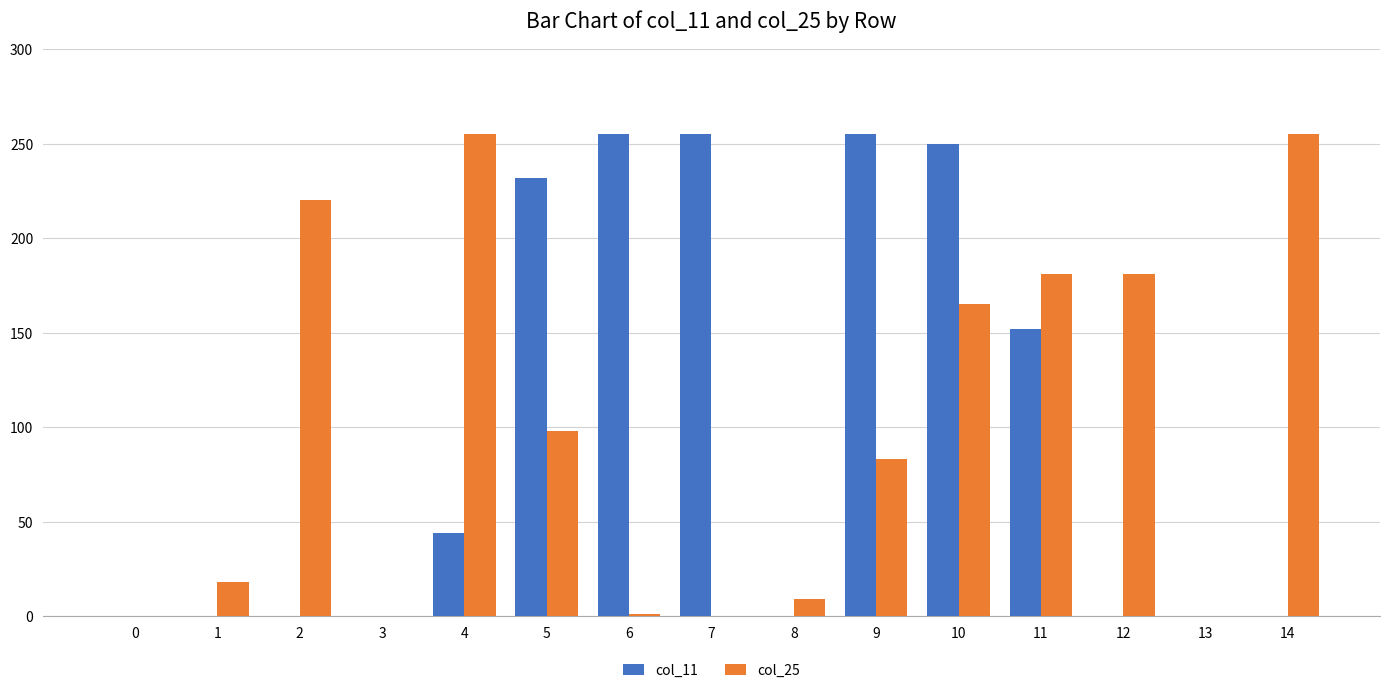

The value of col_11 at 4 is 20. True or false?

False